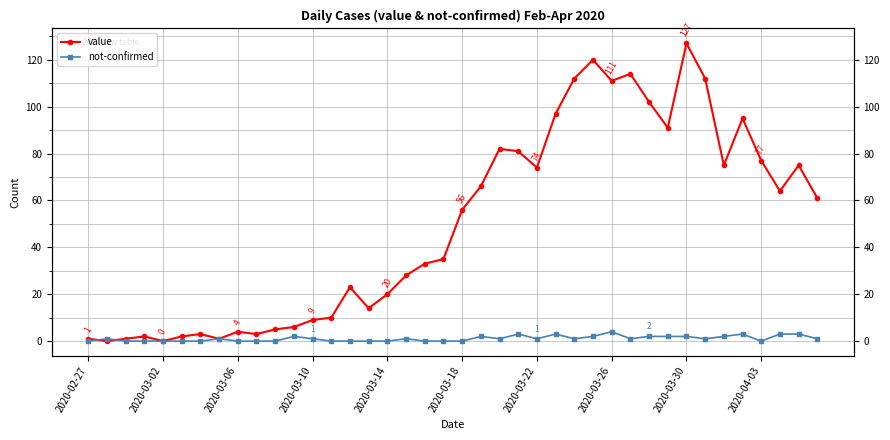

How many categories are shown in the chart?

40